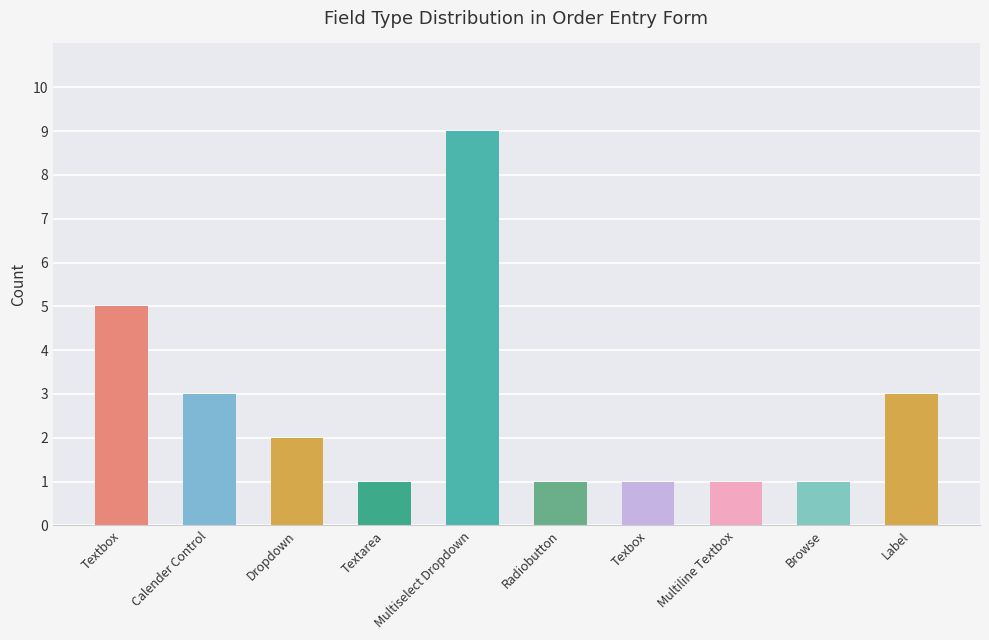

Where is the data nearest to the value 5?

Textbox